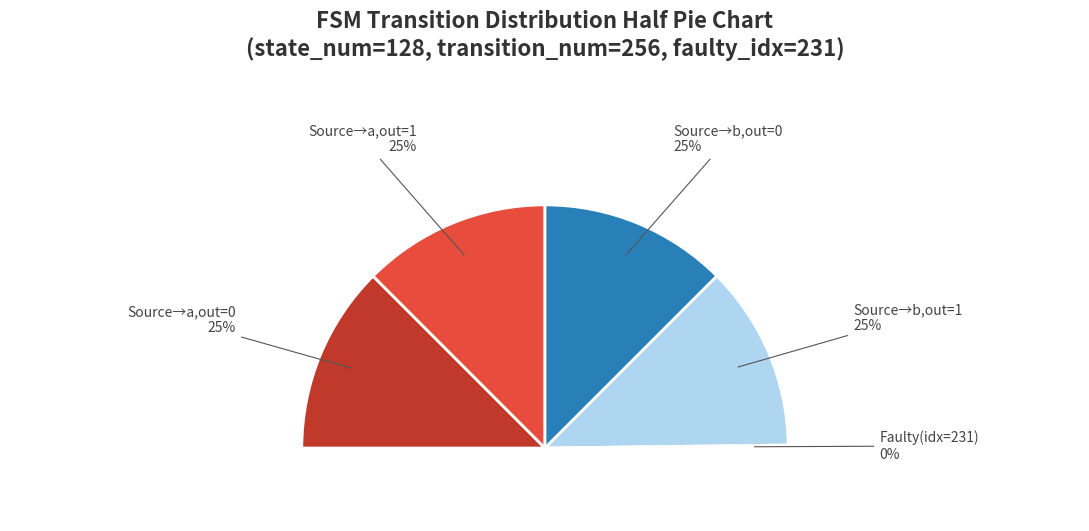

Which slice is the smallest?

faulty_transition